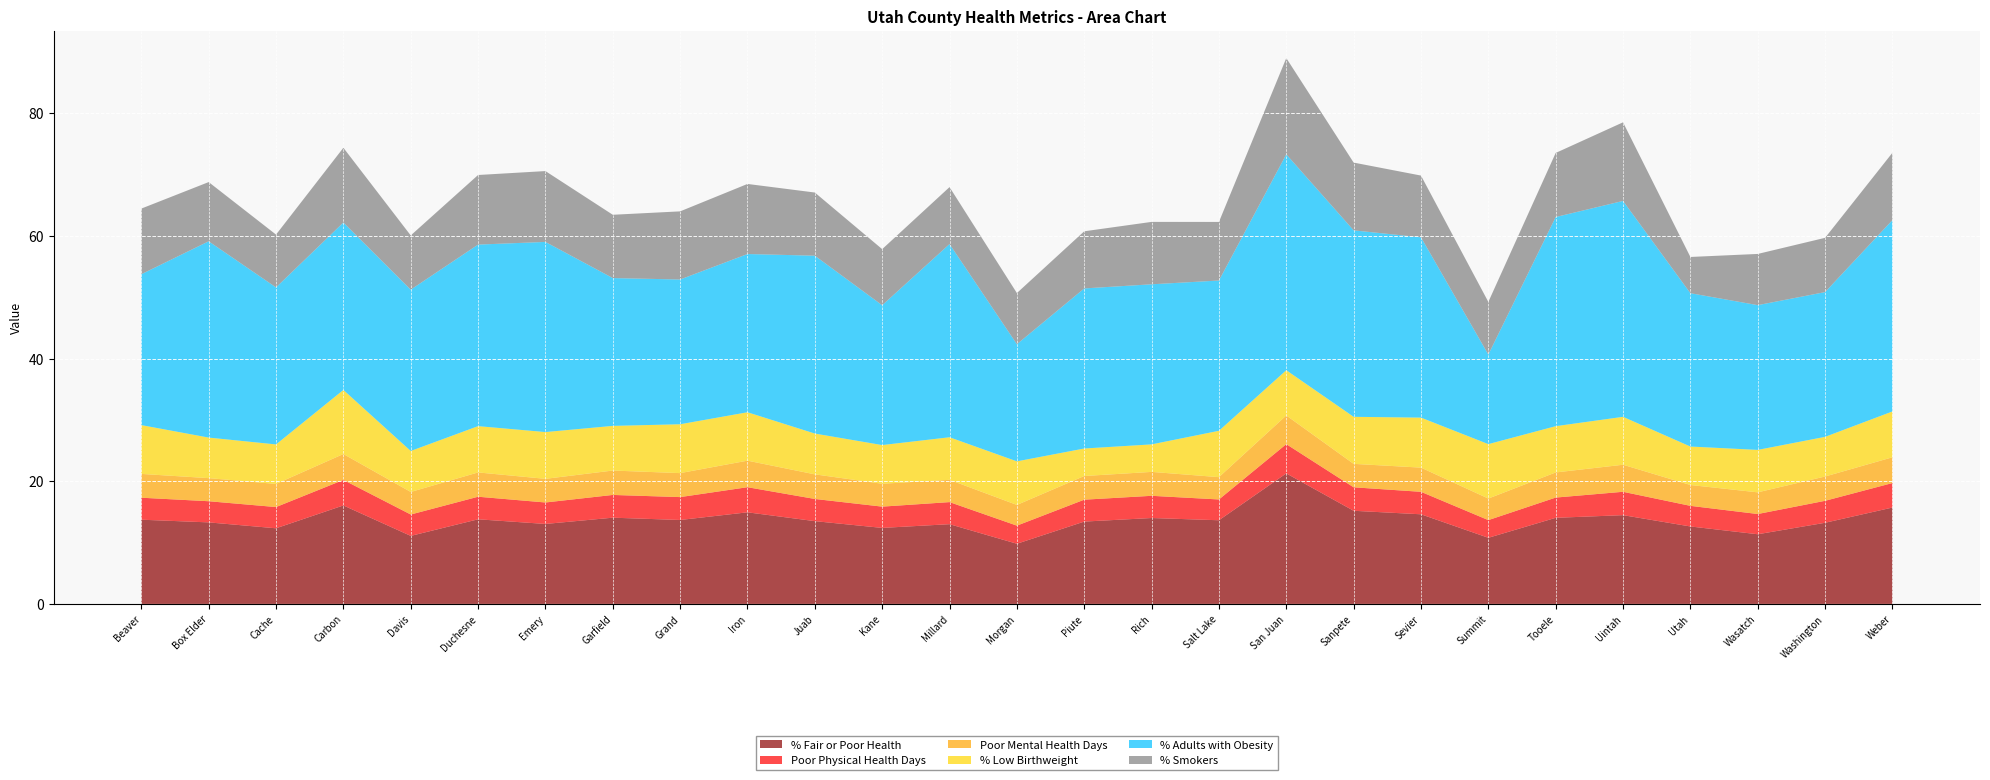

Reading right to left, transcribe all the data shown in this chart.

% Fair or Poor Health: Weber=15.7	Washington=13.2	Wasatch=11.4	Utah=12.6	Uintah=14.5	Tooele=14.0	Summit=10.8	Sevier=14.6	Sanpete=15.2	San Juan=21.3	Salt Lake=13.6	Rich=14.0	Piute=13.4	Morgan=9.8	Millard=13.0	Kane=12.4	Juab=13.5	Iron=14.9	Grand=13.7	Garfield=14.1	Emery=13.0	Duchesne=13.8	Davis=11.1	Carbon=16.1	Cache=12.3	Box Elder=13.3	Beaver=13.7
Poor Physical Health Days: Weber=4.0	Washington=3.6	Wasatch=3.3	Utah=3.4	Uintah=3.8	Tooele=3.3	Summit=2.9	Sevier=3.7	Sanpete=3.8	San Juan=4.8	Salt Lake=3.4	Rich=3.6	Piute=3.6	Morgan=3.0	Millard=3.6	Kane=3.5	Juab=3.6	Iron=4.1	Grand=3.7	Garfield=3.7	Emery=3.5	Duchesne=3.7	Davis=3.5	Carbon=4.2	Cache=3.5	Box Elder=3.4	Beaver=3.6
Poor Mental Health Days: Weber=4.2	Washington=4.0	Wasatch=3.5	Utah=3.4	Uintah=4.4	Tooele=4.1	Summit=3.5	Sevier=3.9	Sanpete=3.8	San Juan=4.7	Salt Lake=3.6	Rich=3.9	Piute=3.9	Morgan=3.4	Millard=3.6	Kane=3.7	Juab=4.0	Iron=4.3	Grand=3.9	Garfield=4.0	Emery=3.9	Duchesne=4.0	Davis=3.7	Carbon=4.2	Cache=3.8	Box Elder=3.8	Beaver=3.9
% Low Birthweight: Weber=7.5	Washington=6.5	Wasatch=6.9	Utah=6.3	Uintah=7.8	Tooele=7.5	Summit=8.9	Sevier=8.2	Sanpete=7.7	San Juan=7.4	Salt Lake=7.6	Rich=4.5	Piute=4.5	Morgan=7.1	Millard=6.9	Kane=6.3	Juab=6.7	Iron=7.9	Grand=8.0	Garfield=7.3	Emery=7.6	Duchesne=7.5	Davis=6.7	Carbon=10.4	Cache=6.4	Box Elder=6.6	Beaver=8.0
% Adults with Obesity: Weber=31.2	Washington=23.6	Wasatch=23.6	Utah=25.0	Uintah=35.2	Tooele=34.1	Summit=14.6	Sevier=29.4	Sanpete=30.4	San Juan=35.2	Salt Lake=24.5	Rich=26.1	Piute=26.1	Morgan=19.1	Millard=31.5	Kane=22.8	Juab=29.0	Iron=25.8	Grand=23.6	Garfield=24.1	Emery=31.0	Duchesne=29.6	Davis=26.3	Carbon=27.3	Cache=25.6	Box Elder=32.0	Beaver=24.6
% Smokers: Weber=11.0	Washington=8.9	Wasatch=8.4	Utah=5.9	Uintah=12.8	Tooele=10.4	Summit=8.6	Sevier=10.1	Sanpete=11.1	San Juan=15.7	Salt Lake=9.6	Rich=10.2	Piute=9.3	Morgan=8.3	Millard=9.3	Kane=9.1	Juab=10.3	Iron=11.4	Grand=11.1	Garfield=10.3	Emery=11.6	Duchesne=11.3	Davis=8.8	Carbon=12.2	Cache=8.6	Box Elder=9.7	Beaver=10.7